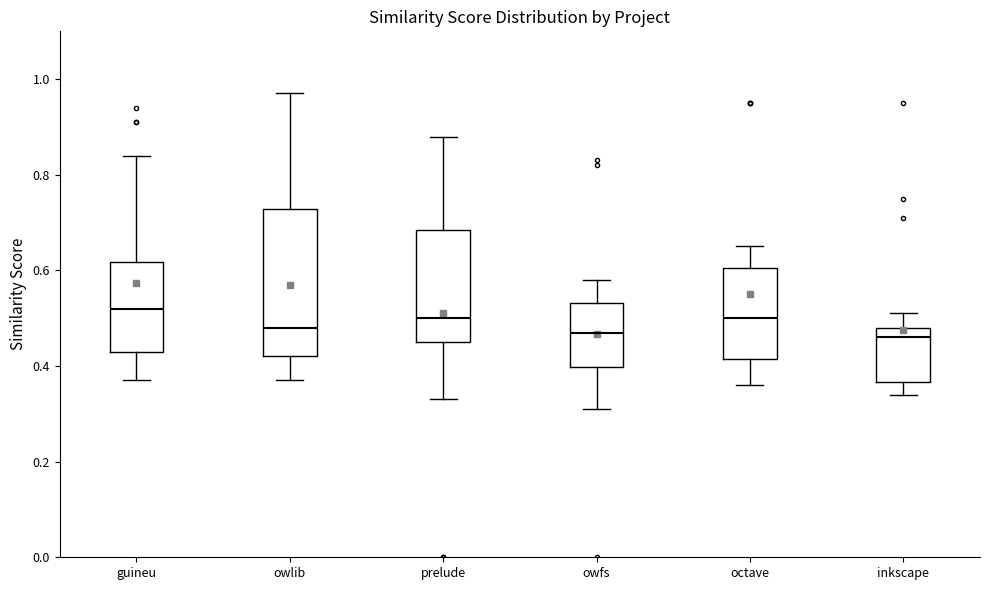

Which box's median line is the highest?

guineu